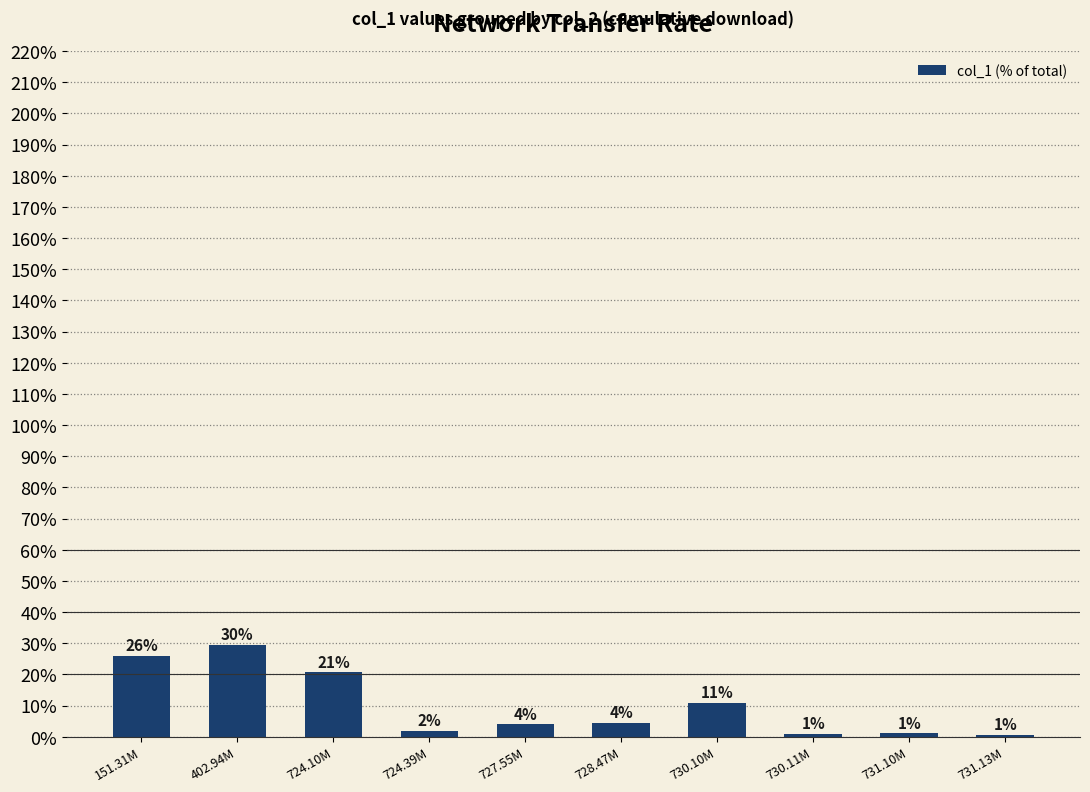

Between 727.55M and 724.10M, which is larger?

724.10M